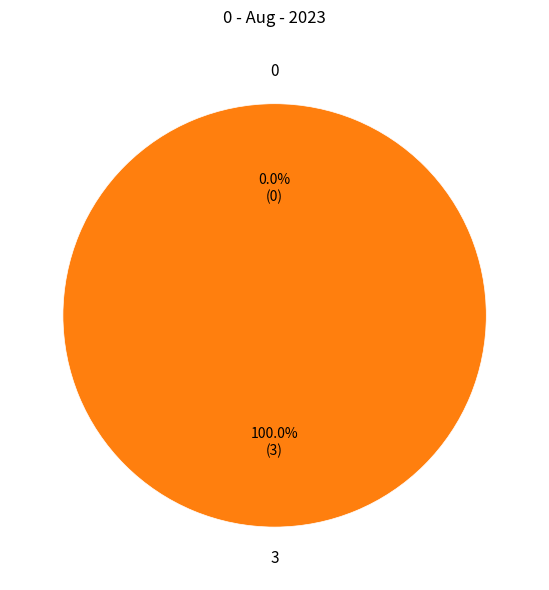

The 3 slice represents 99% of the pie. True or false?

False